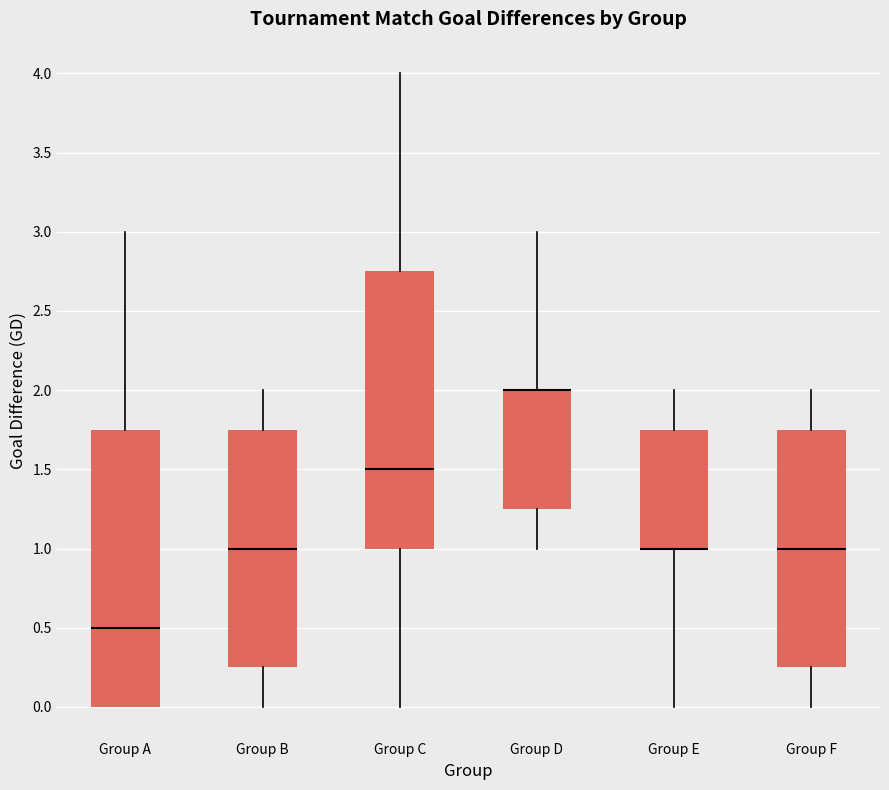

Reading left to right, transcribe this box plot: for each box, give where its median line is, the range the box spans, and where its two whiskers end, as read against the y-axis. The values are not printed on the chart, so give them approximately, as read against the axis.

Group A: median 0.50, box 0.00 to 1.75, whiskers 0.00 to 3.00
Group B: median 1.00, box 0.25 to 1.75, whiskers 0.00 to 2.00
Group C: median 1.50, box 1.00 to 2.75, whiskers 0.00 to 4.00
Group D: median 2.00 (drawn on the box's upper edge), box 1.25 to 2.00, whiskers 1.00 to 3.00
Group E: median 1.00 (drawn on the box's lower edge), box 1.00 to 1.75, whiskers 0.00 to 2.00
Group F: median 1.00, box 0.25 to 1.75, whiskers 0.00 to 2.00